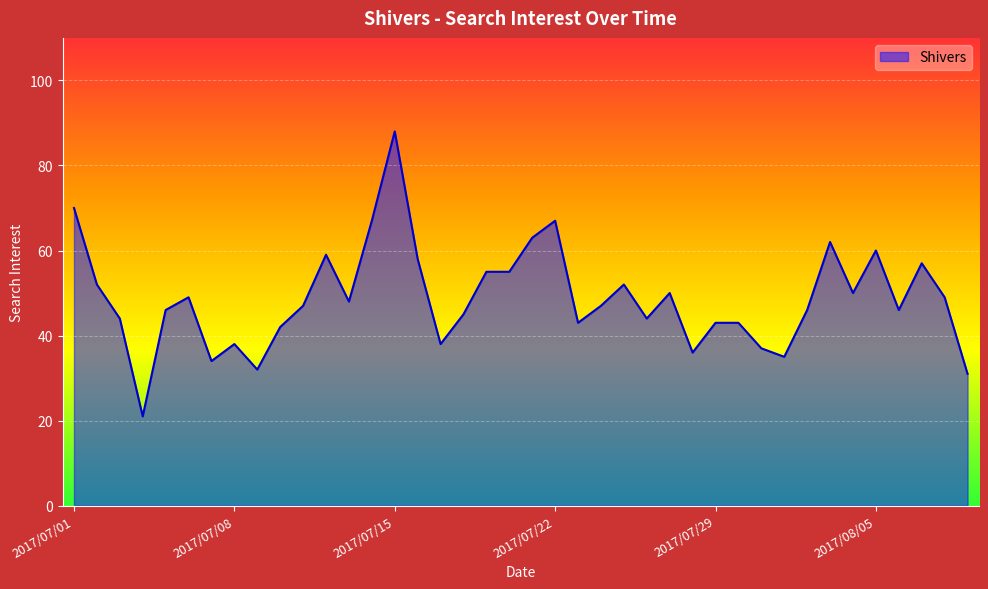

What is the difference between the maximum and minimum values?

67